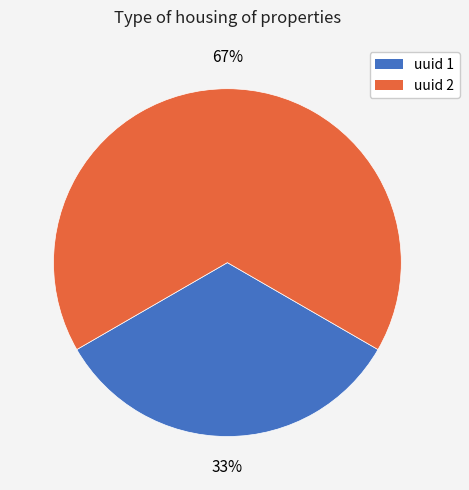

Is there any slice that represents more than half of the pie?

Yes